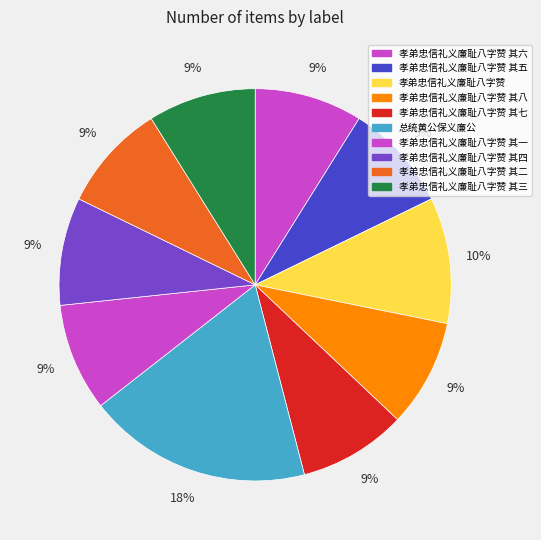

How many segments does this pie chart have?

10